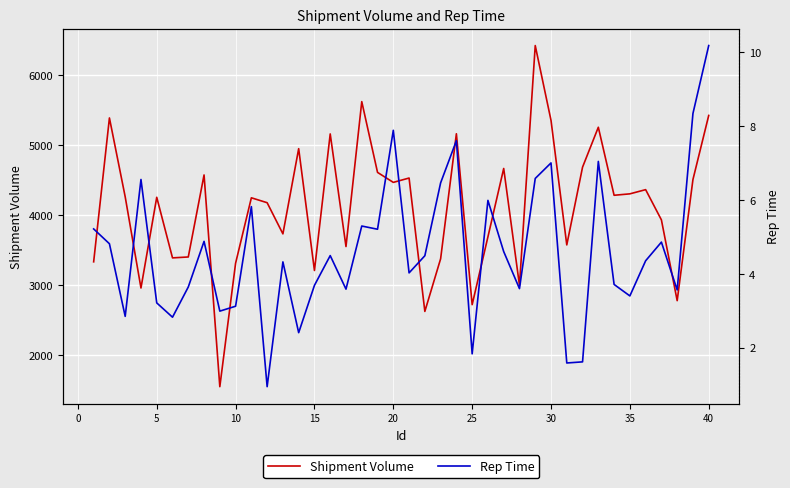

What is the maximum value for Shipment Volume?

6427.6